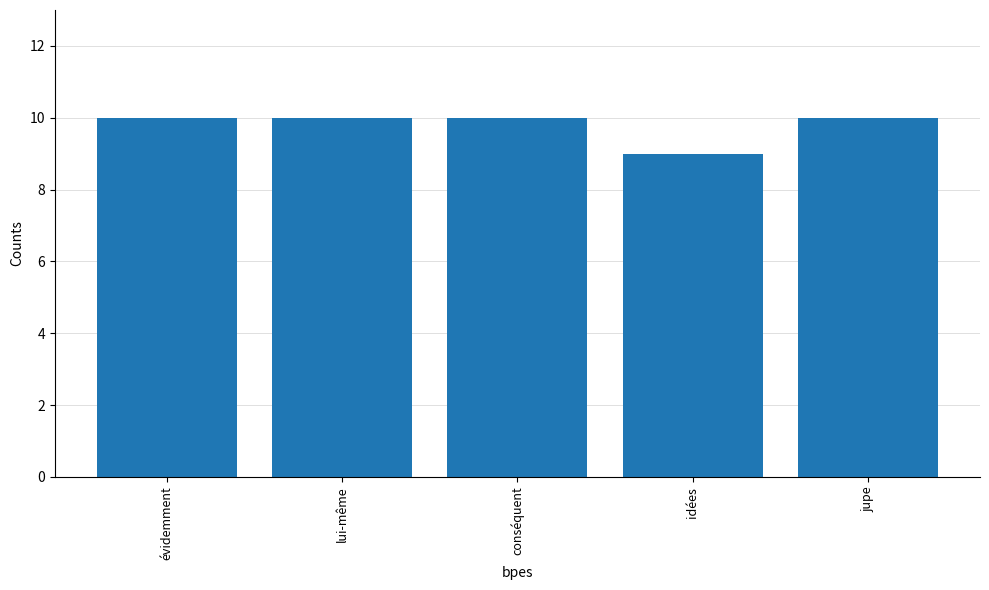

Count the number of data series in this chart.

1